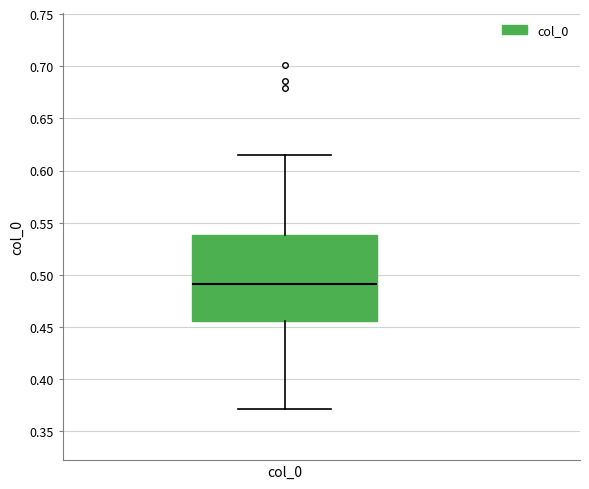

Where is the lower edge of the box for col_0 on the y-axis? The values are not printed on the chart, so give them approximately, as read against the axis.

0.455